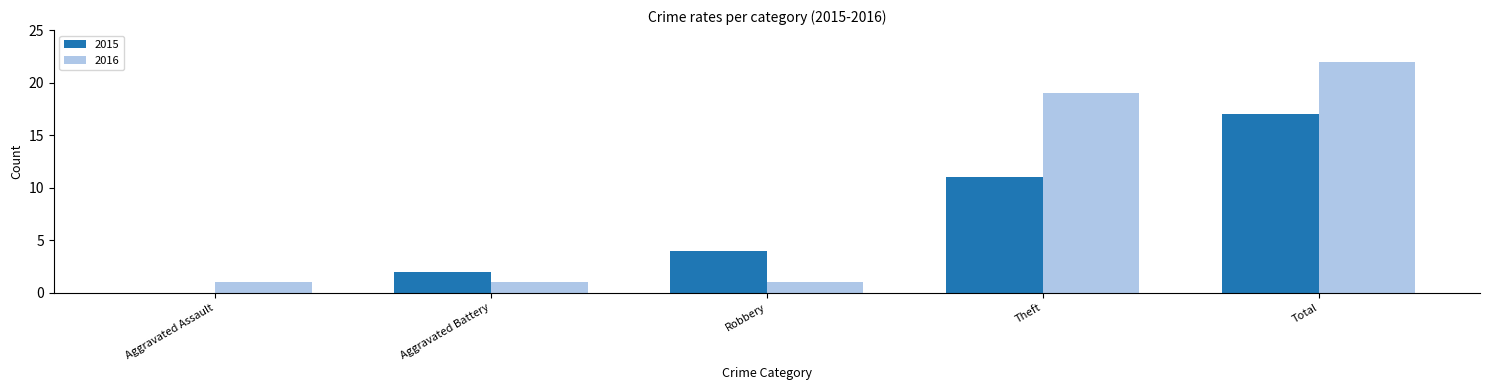

What is the sum of the 2016 values at Aggravated Battery and Total?

23